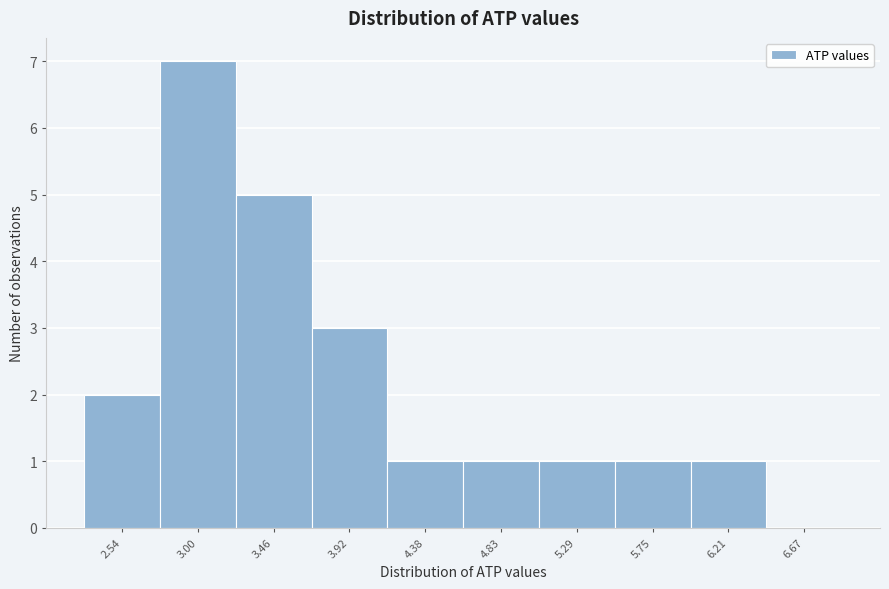

Reading left to right, transcribe all the data shown in this chart.

2.54=2	3.00=7	3.46=5	3.92=3	4.38=1	4.83=1	5.29=1	5.75=1	6.21=1	6.67=0